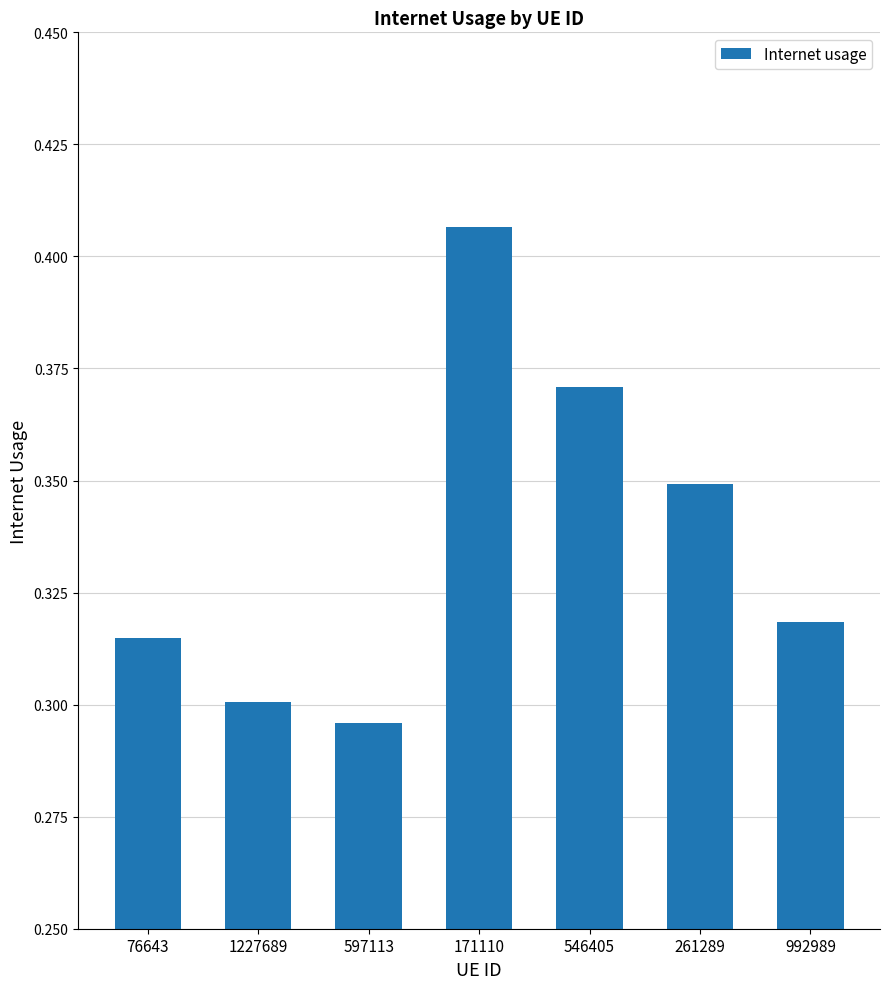

What is the change in value from 597113 to 261289?

+0.1